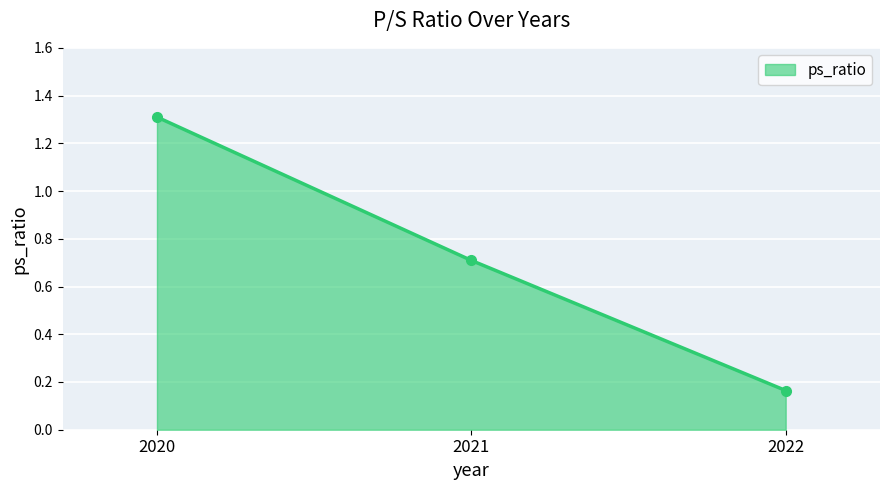

At which label is the value closest to 0?

2022